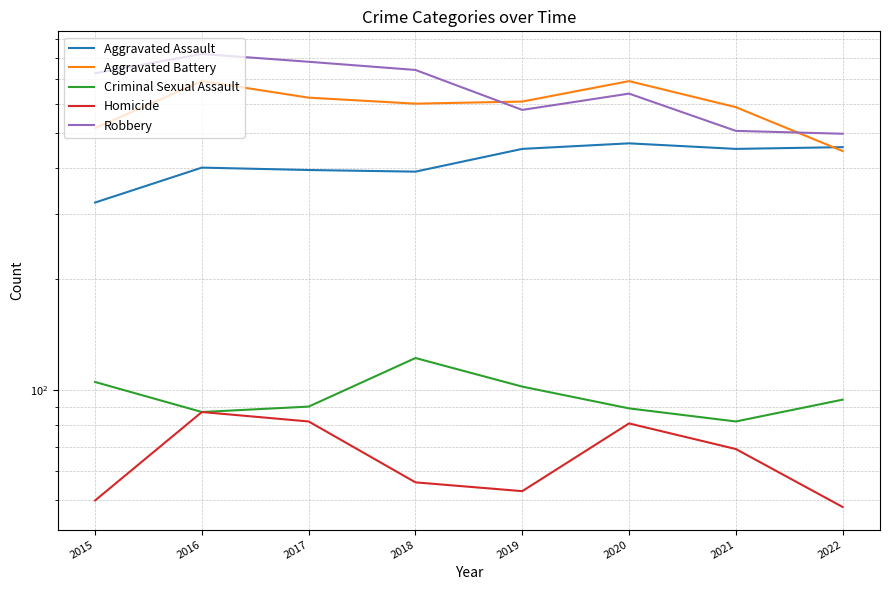

What are all the series names shown in the legend?

Aggravated Assault, Aggravated Battery, Criminal Sexual Assault, Homicide, Robbery